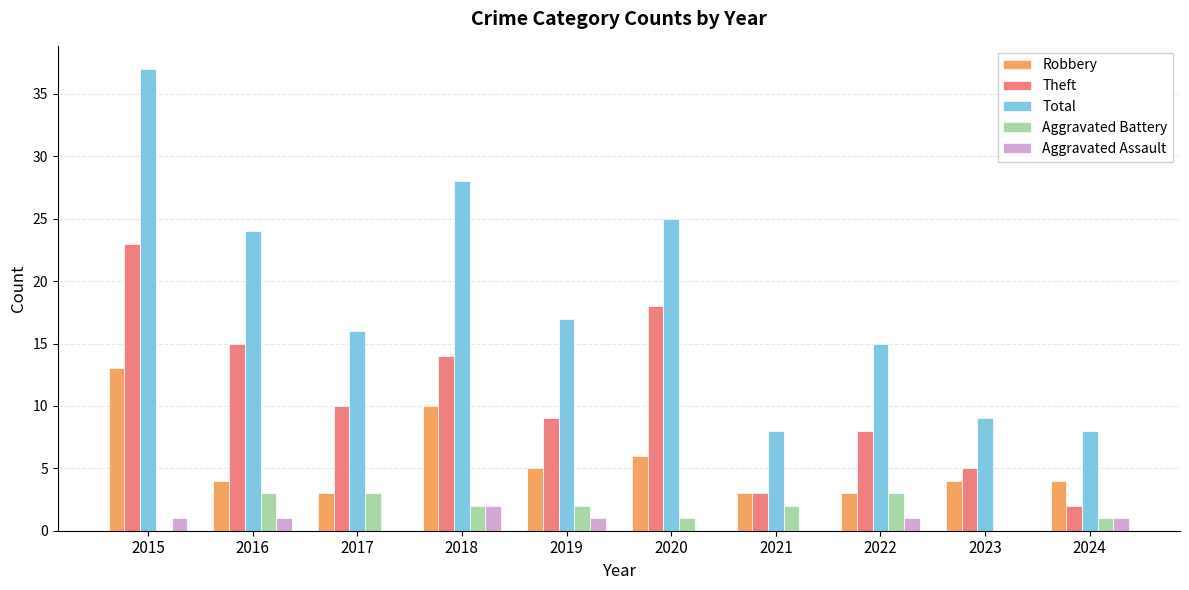

True or false: Robbery has a value of 5 at 2019.

True